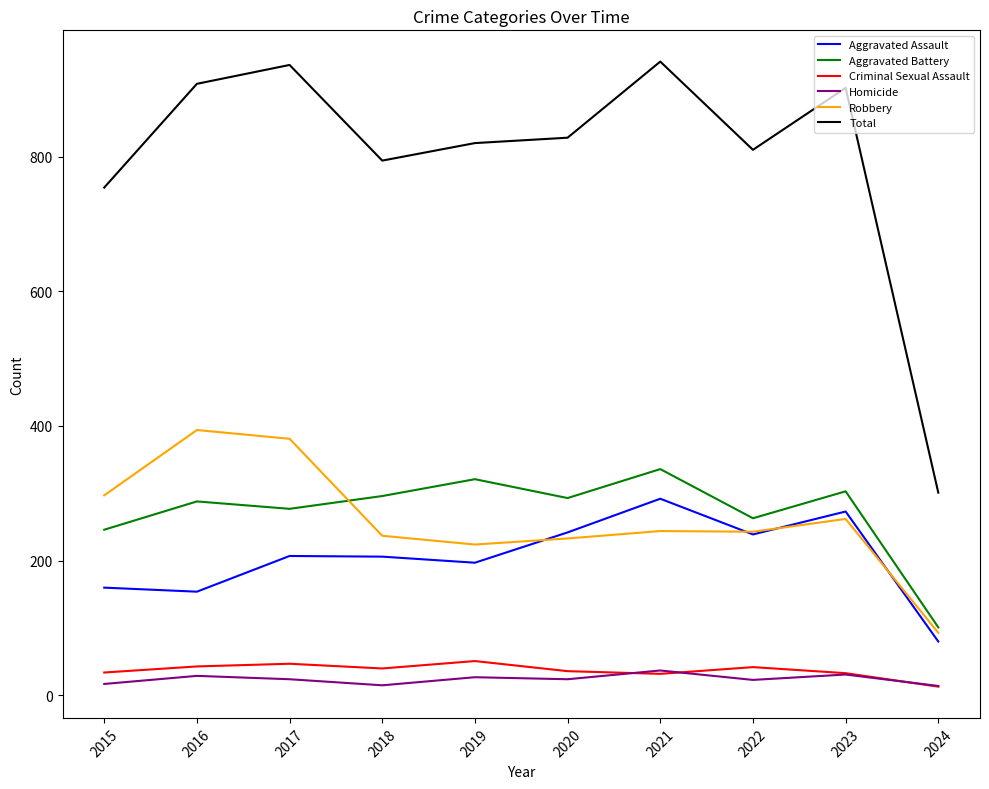

What is the sum of the Homicide values at 2020 and 2017?

48